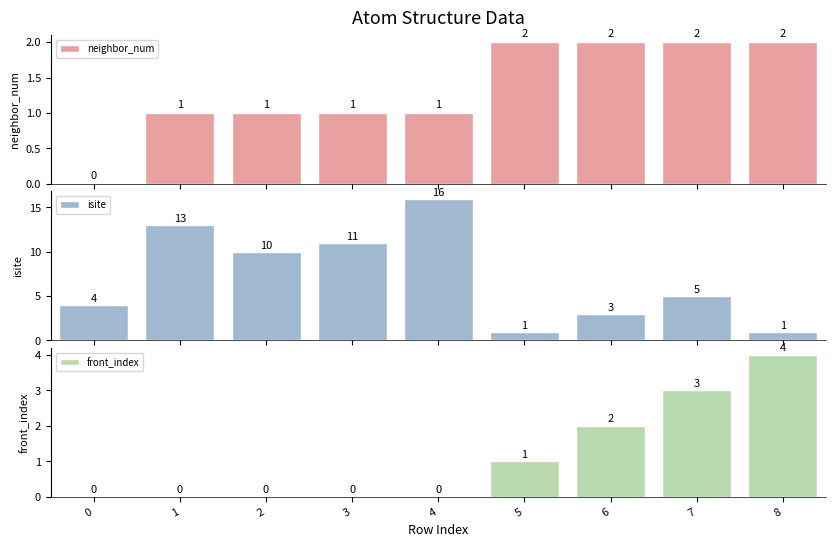

What is the difference between the second highest and second lowest values in the isite series?

12